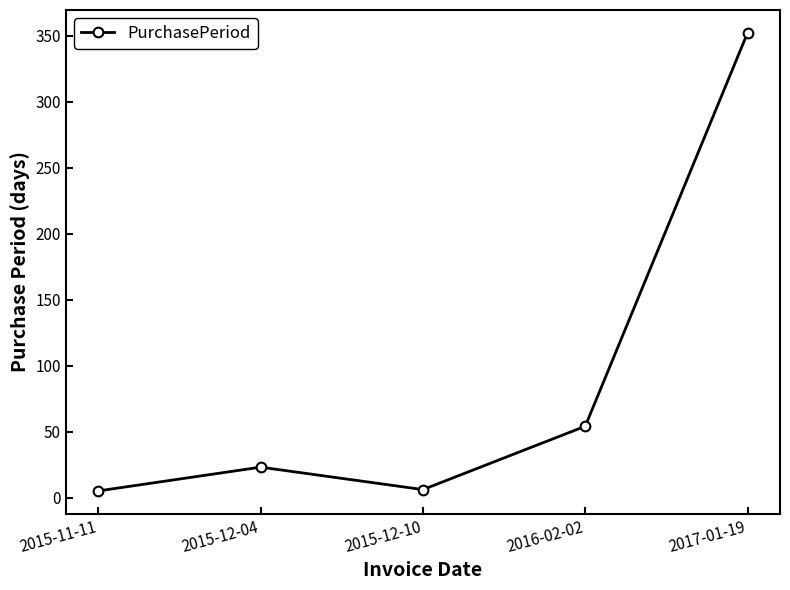

True or false: there are more than 1 points higher than both neighbors.

False